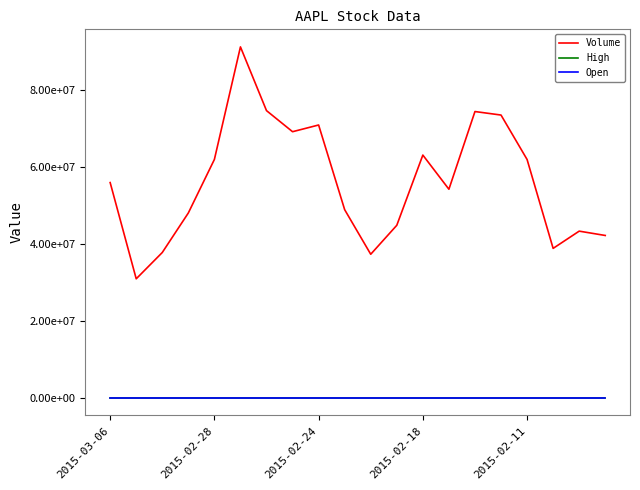

Does the chart display data point markers on the line(s)?

No